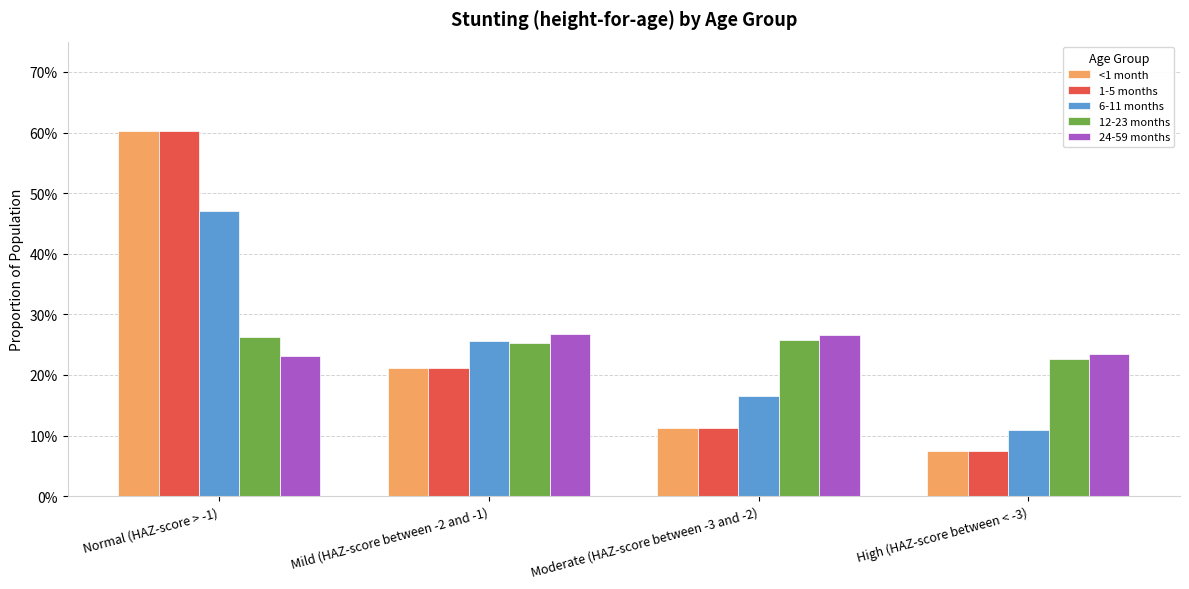

Which has a higher value, Moderate (HAZ-score between -3 and -2) or High (HAZ-score between < -3)?

Moderate (HAZ-score between -3 and -2)